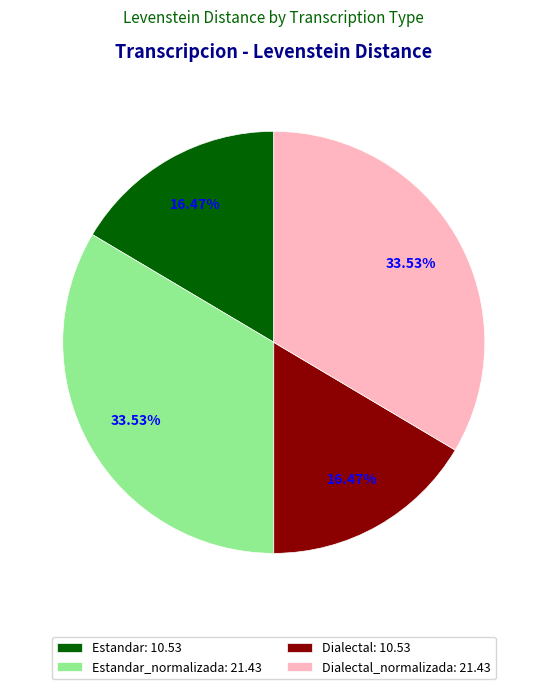

Is the sum of Estandar_normalizada: 21.43 and Dialectal_normalizada: 21.43 greater than half?

Yes